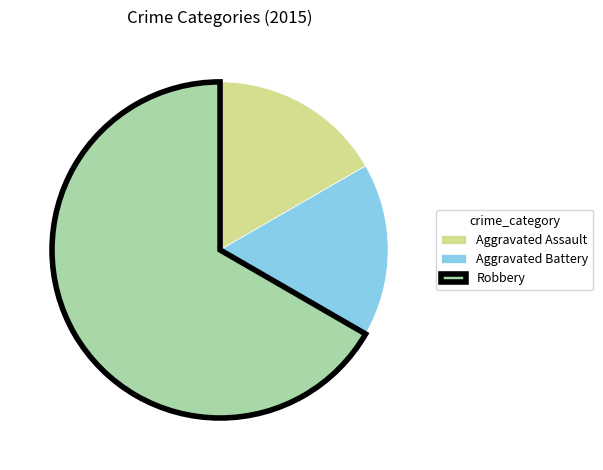

Is it true that Robbery is 67% of the pie?

True